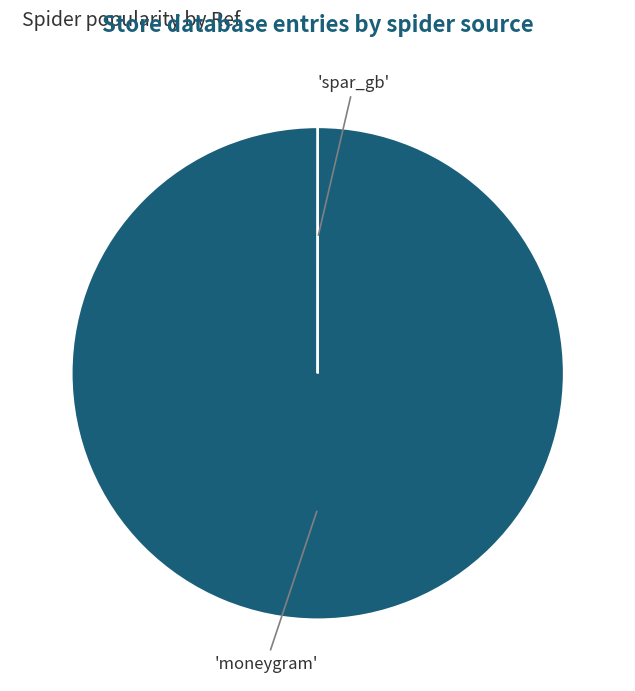

Is there any slice that represents more than half of the pie?

Yes